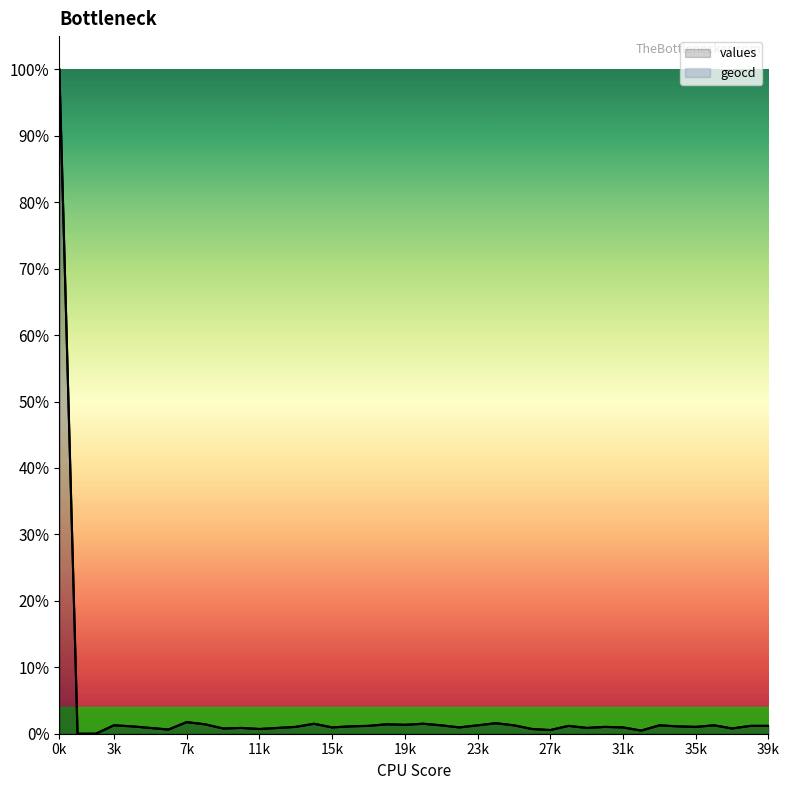

Which series has the largest range (max minus min)?

values